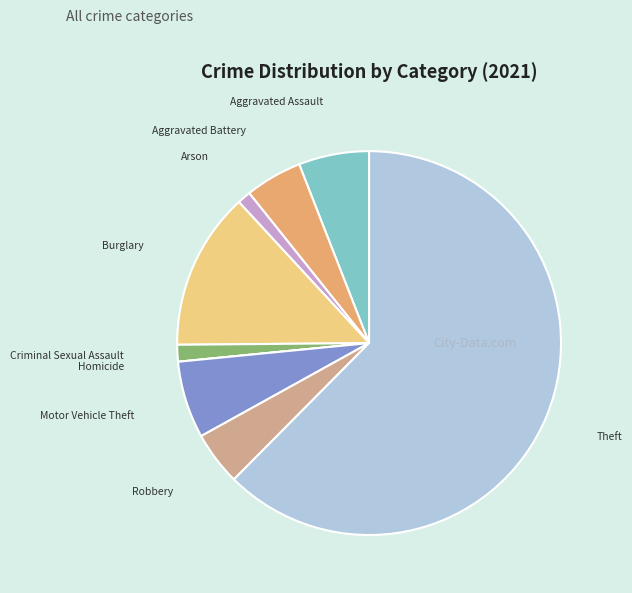

Is it true that Robbery is 5% of the pie?

True